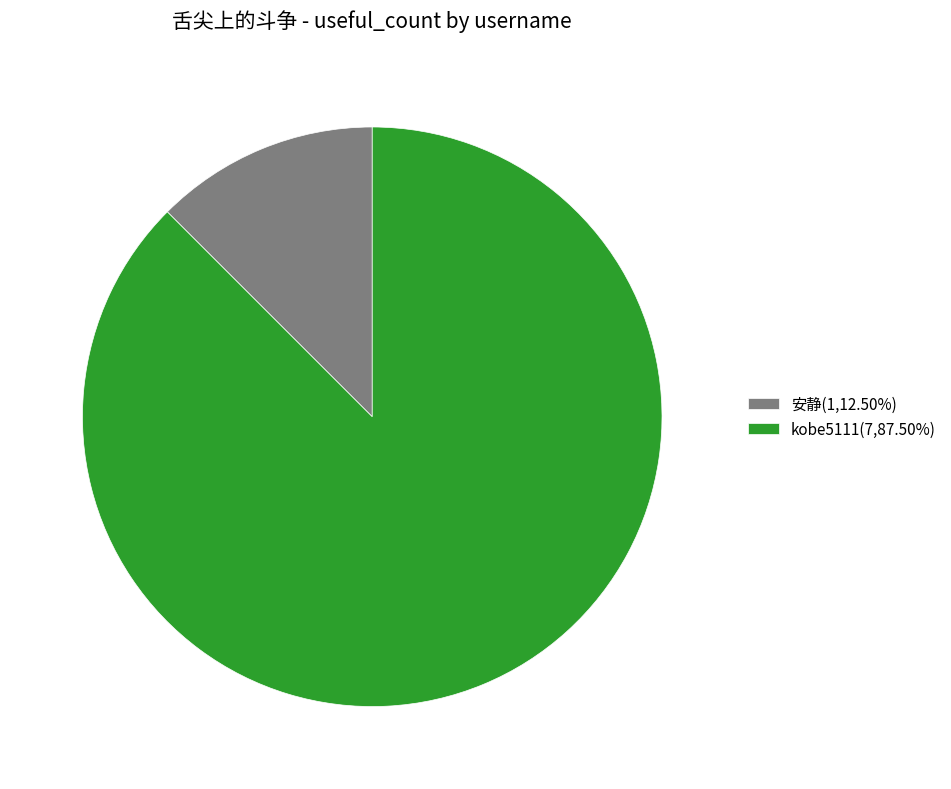

Is kobe5111(7,87.50%) the majority of the pie?

Yes